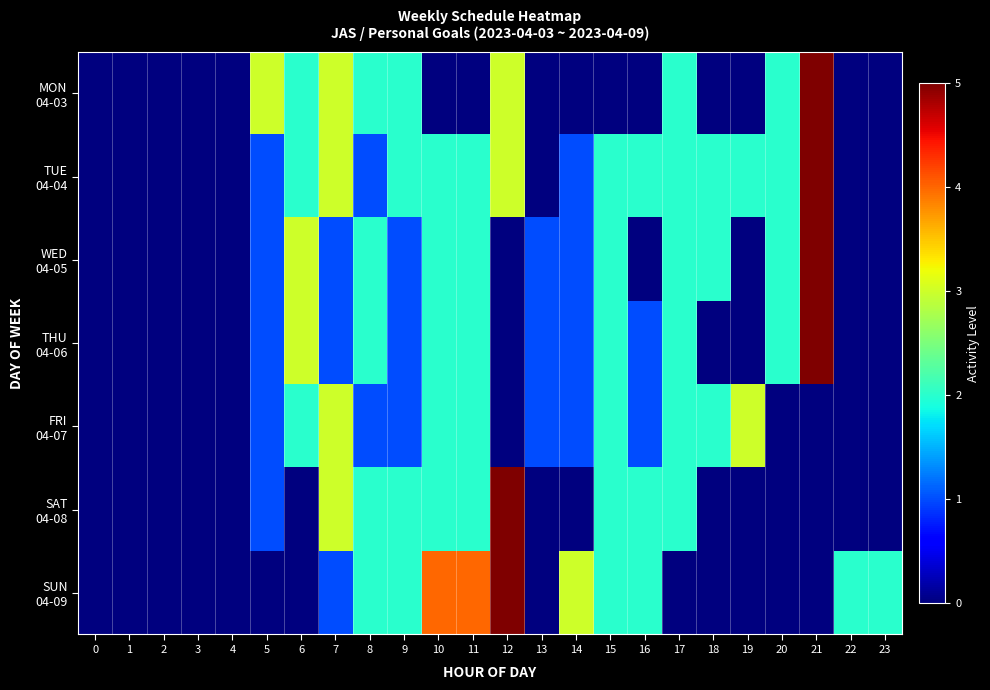

At 22, list the series in order from smallest to largest.

MON 04-03, TUE 04-04, WED 04-05, THU 04-06, FRI 04-07, SAT 04-08, SUN 04-09